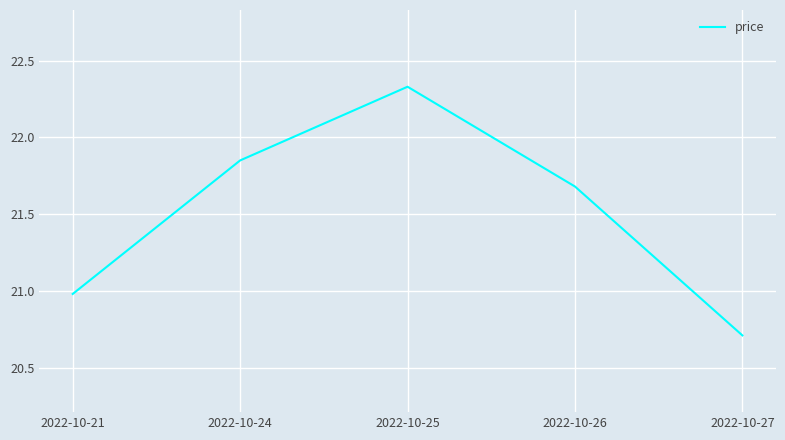

Is this an area chart (filled region under the line)?

No